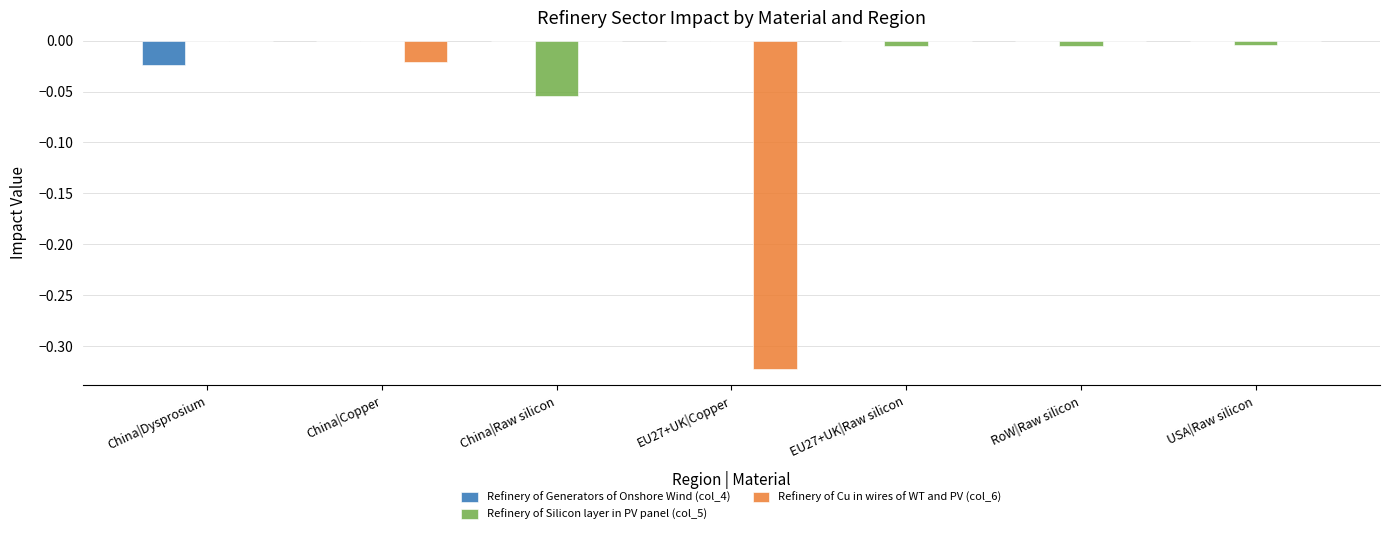

Is it true that Refinery of Generators of Onshore Wind (col_4) equals 0.0 at RoW|Raw silicon?

True